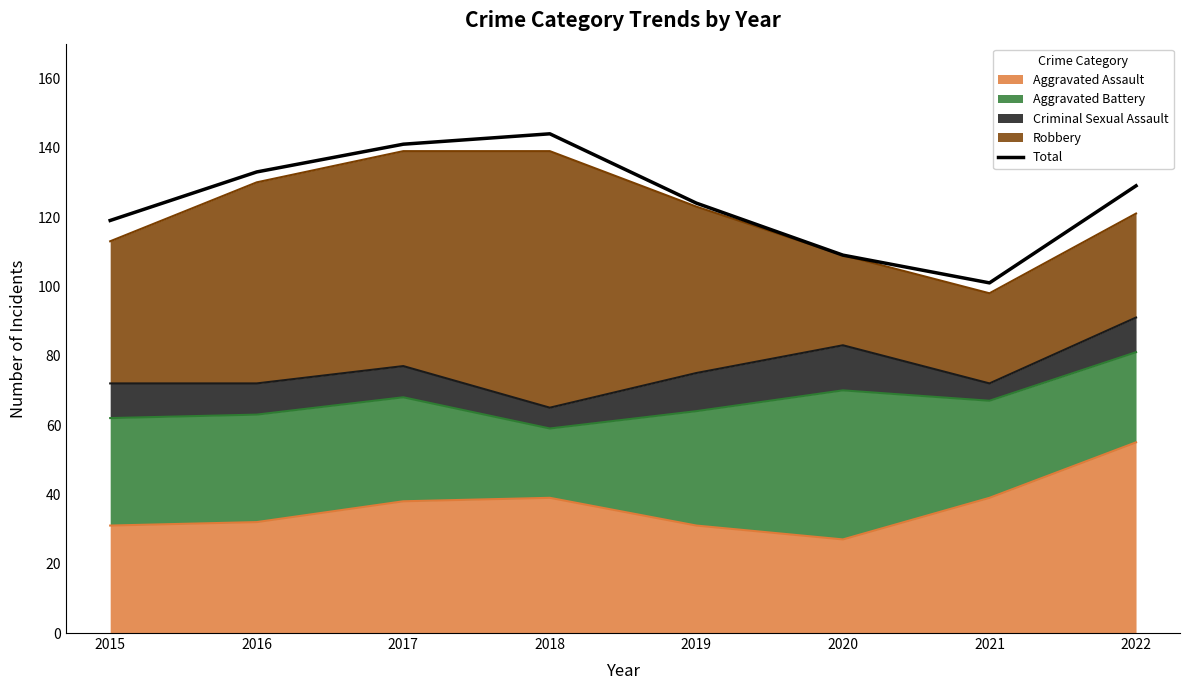

What is the value of the 7th point from the left?

101